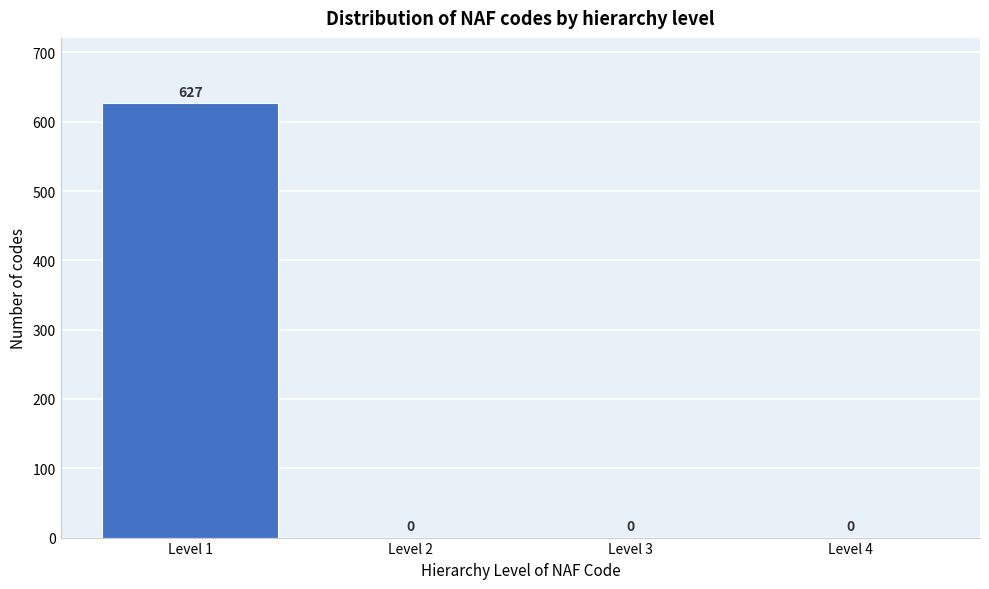

Reading left to right, list all the values displayed in this chart.

Level 1=627	Level 2=0	Level 3=0	Level 4=0